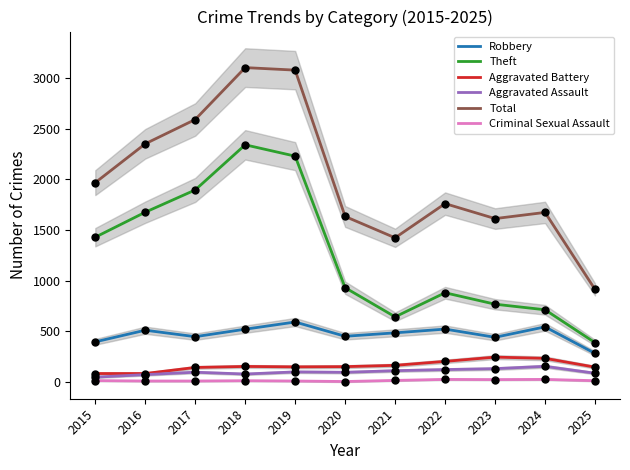

What is the total value across all series at 2020?

3261